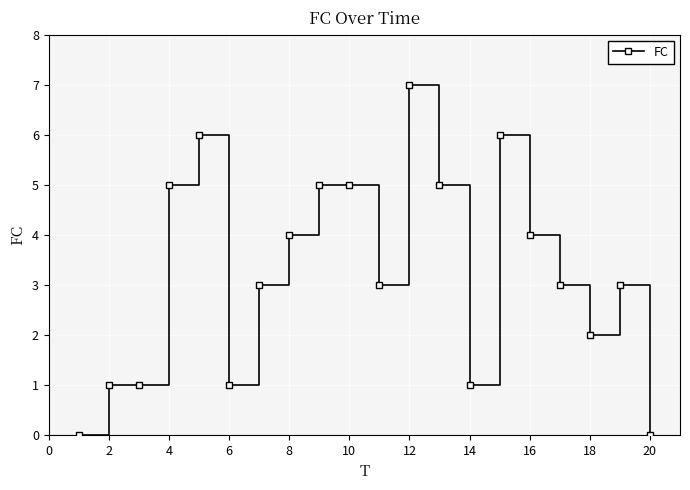

What is the sum of all values?

65